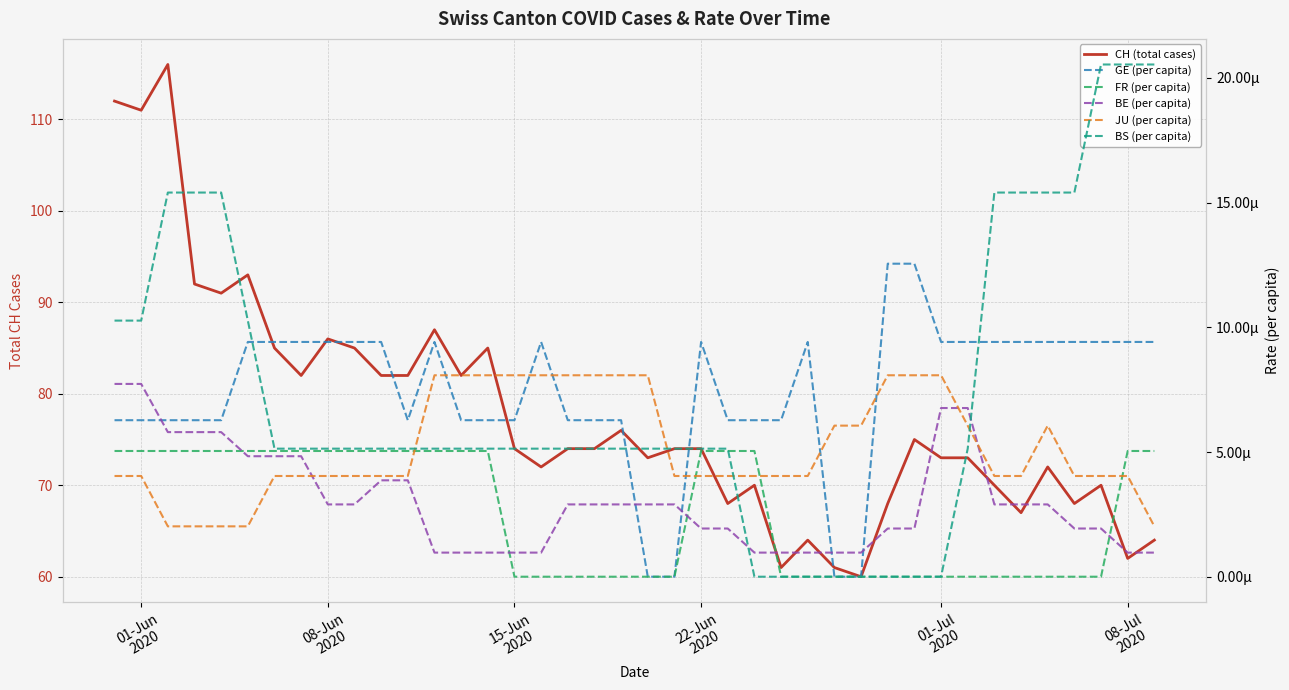

How many BS (per capita) values are between 0 and 1?

40